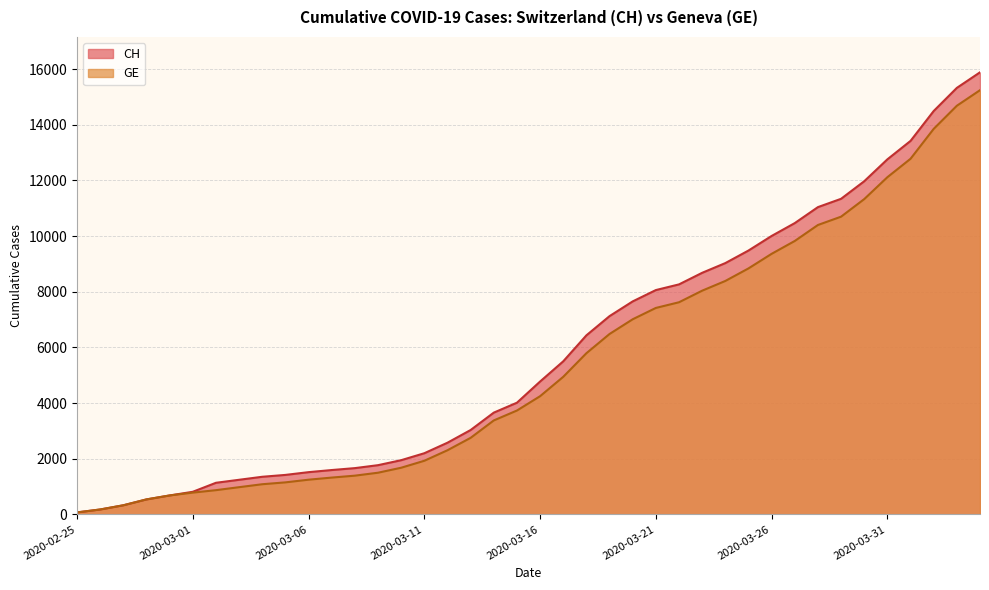

The value of GE at 2020-03-03 is 1645. True or false?

False